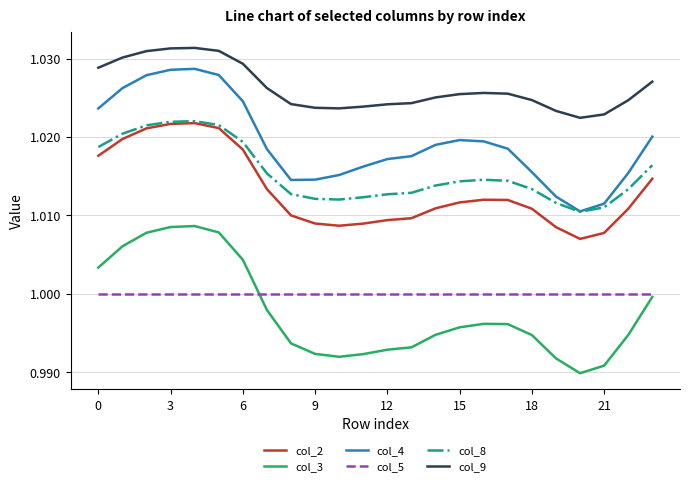

True or false: col_4 and col_3 intersect in this chart.

False